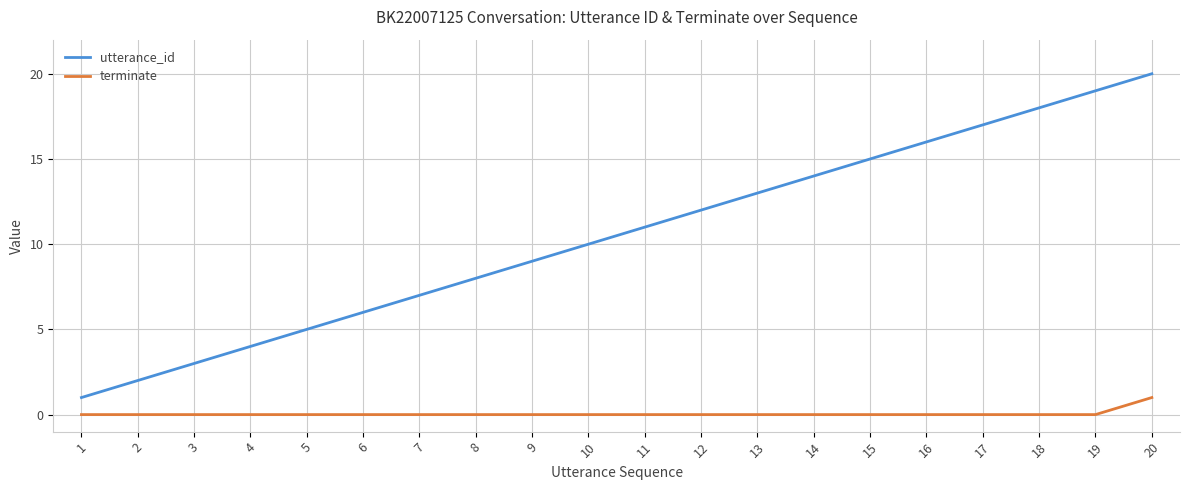

Reading right to left, what are all the values shown in this chart?

utterance_id: 20	19	18	17	16	15	14	13	12	11	10	9	8	7	6	5	4	3	2	1
terminate: 1	0	0	0	0	0	0	0	0	0	0	0	0	0	0	0	0	0	0	0